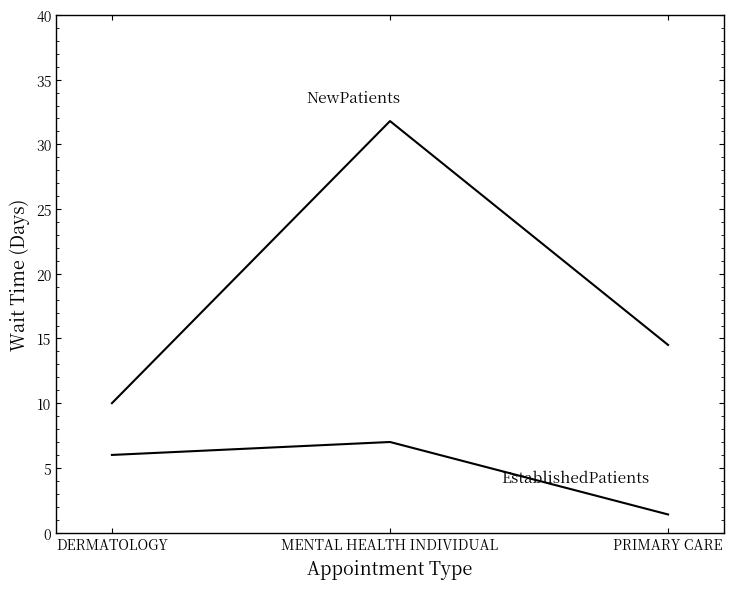

Does the chart display data point markers on the line(s)?

No